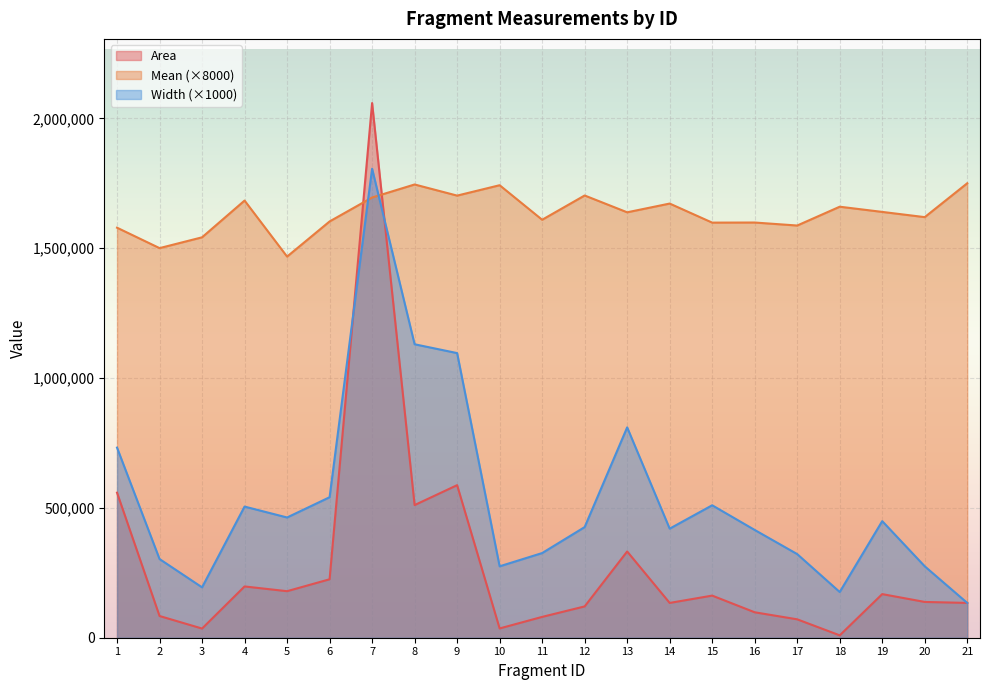

What is the average value of the Width series?

538476